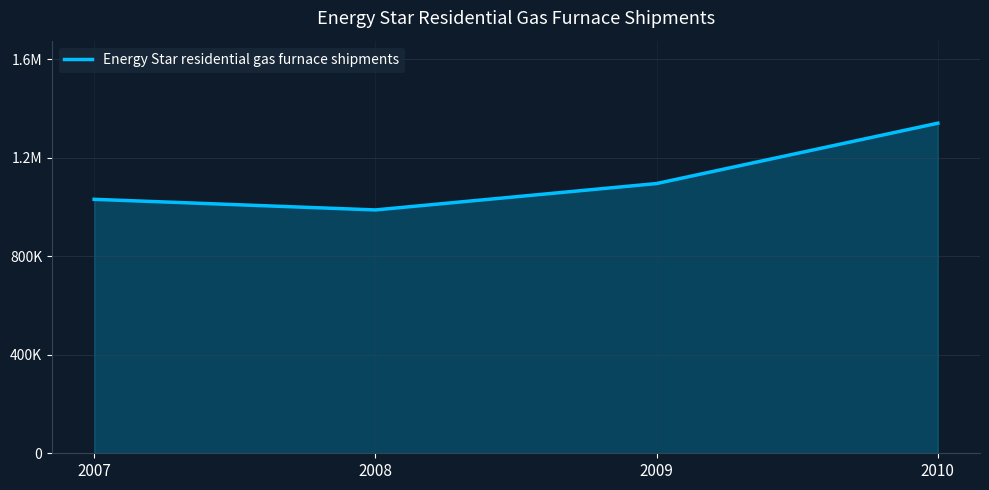

Does the chart have visible grid lines?

Yes